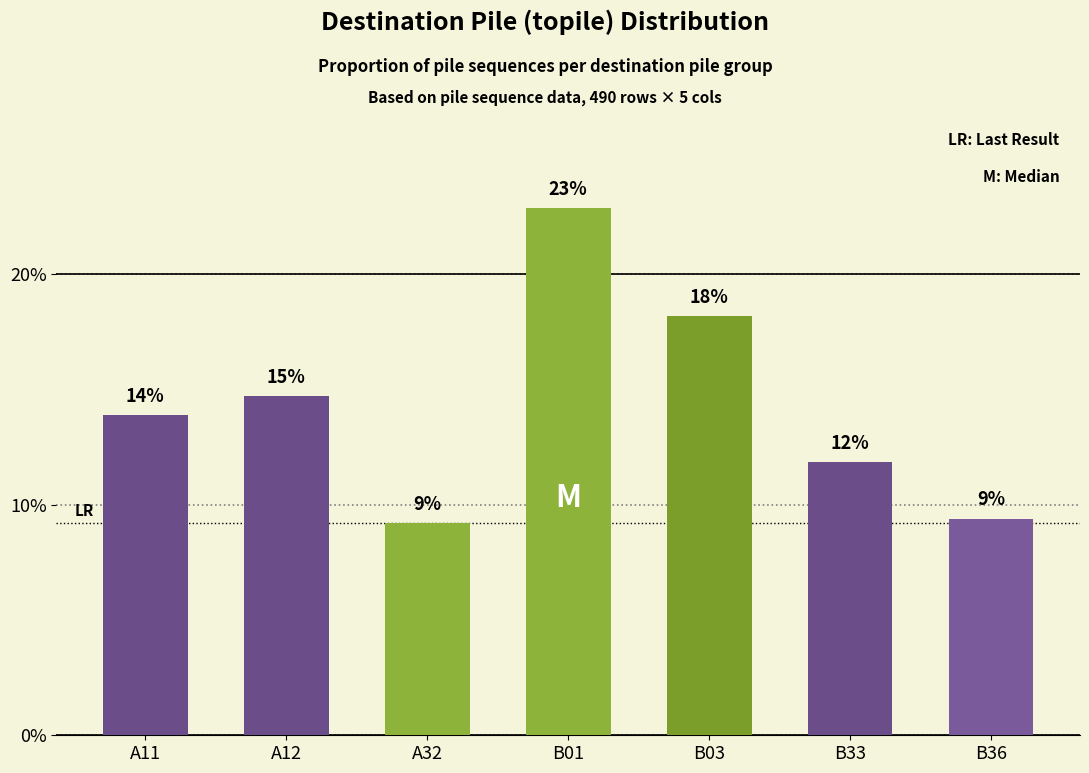

List the labels in order of value, largest first.

B01, B03, A12, A11, B33, B36, A32